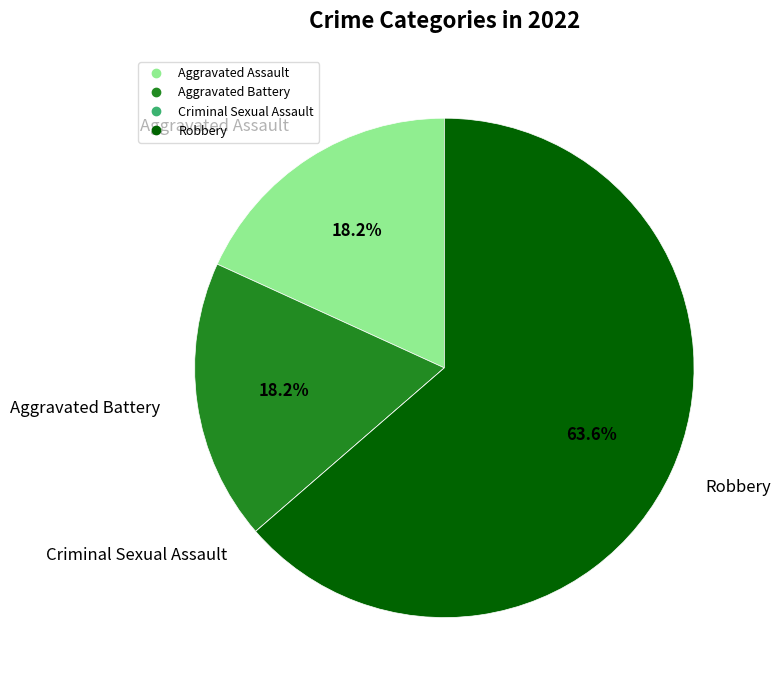

Which slice represents more than half of the pie?

Robbery